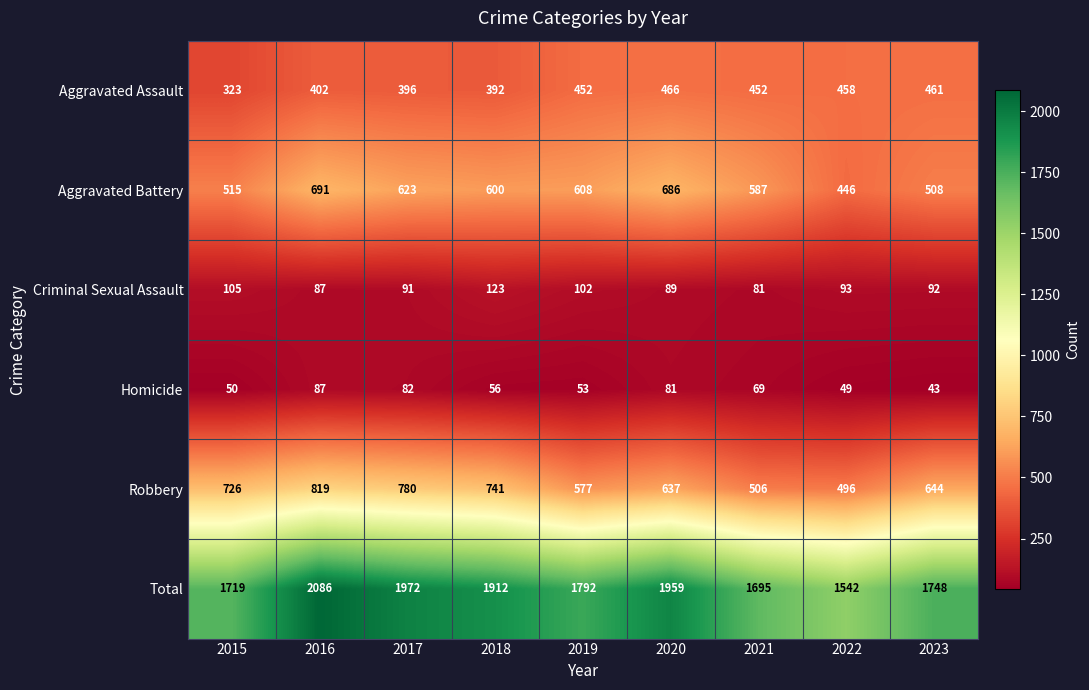

At which category does the chart reach its minimum across all series?

2023